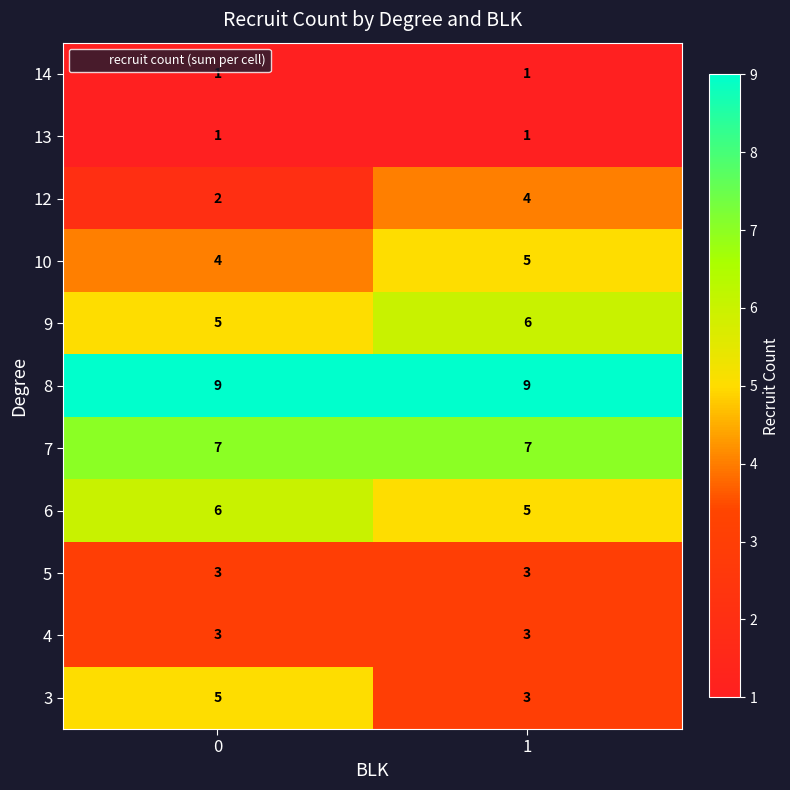

What is the total value across all series at 1?

47